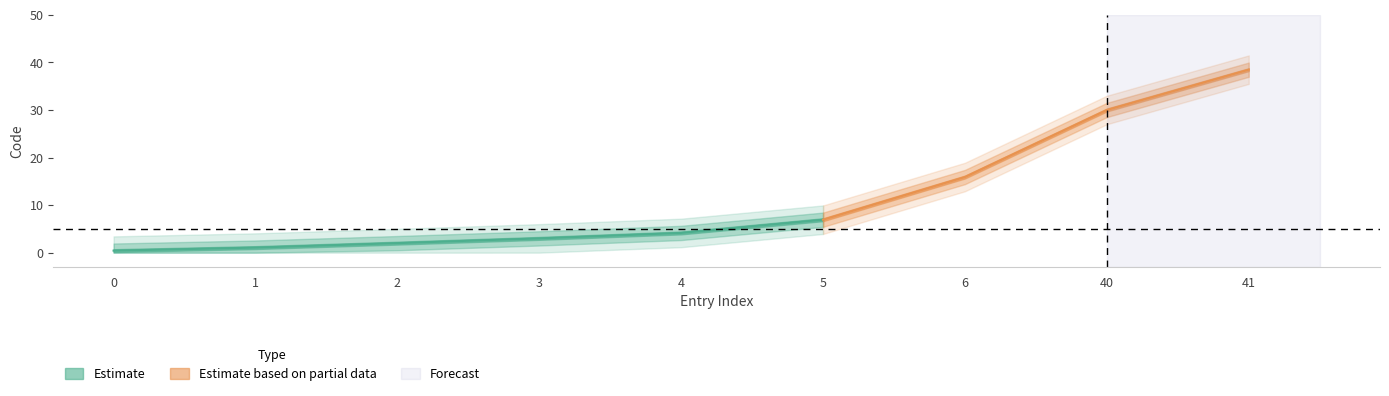

The chart shows a value of 1 at 3. True or false?

False